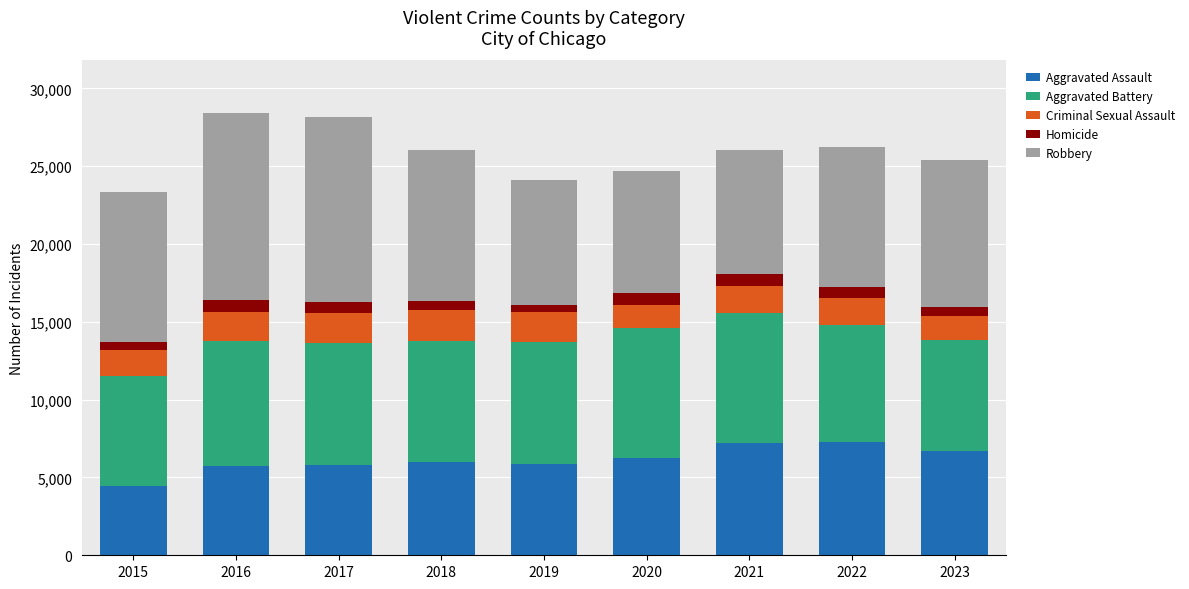

The Aggravated Assault series shows 7281 at 2022. True or false?

True